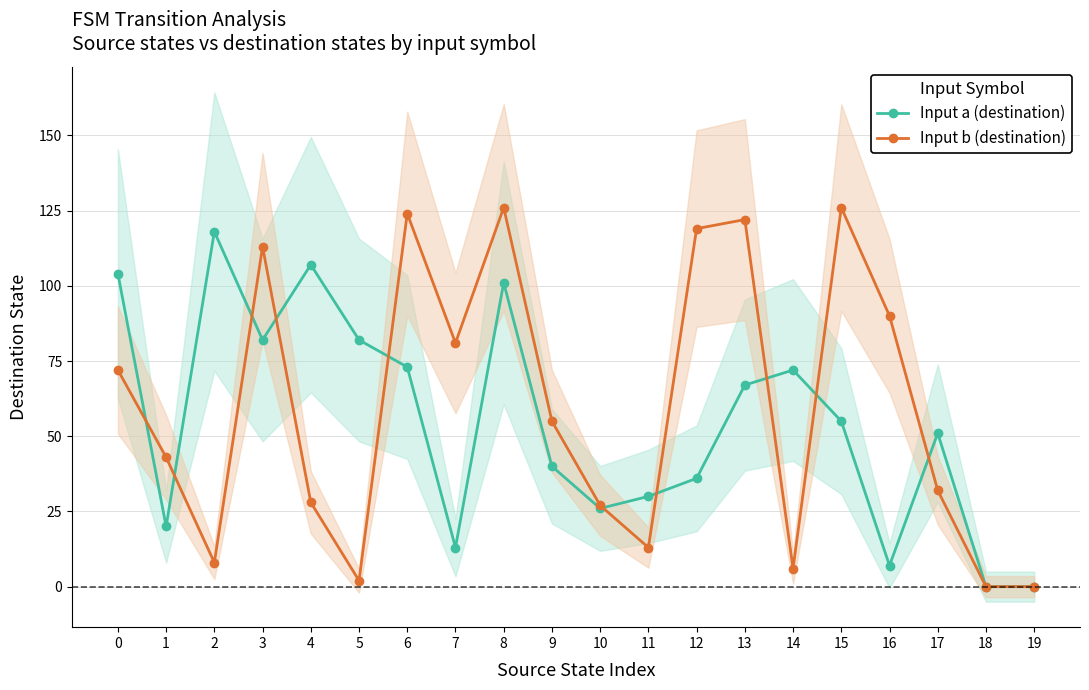

Does the chart have visible grid lines?

Yes